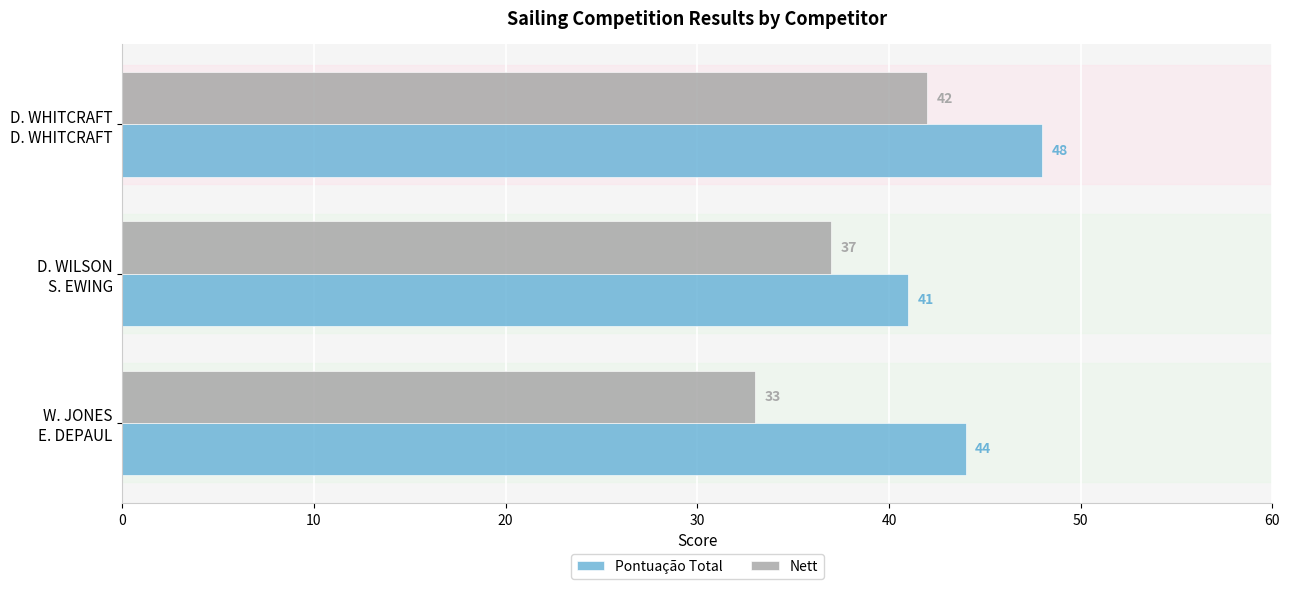

What is the average value of the Pontuação Total series?

44